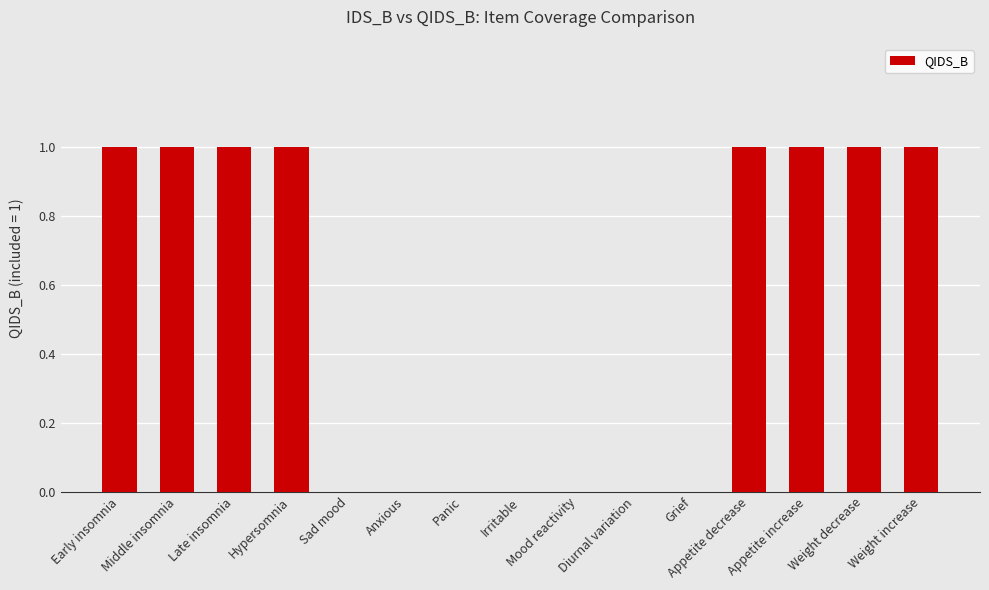

What is the ratio of the value at Appetite decrease to the value at Appetite increase?

1.0